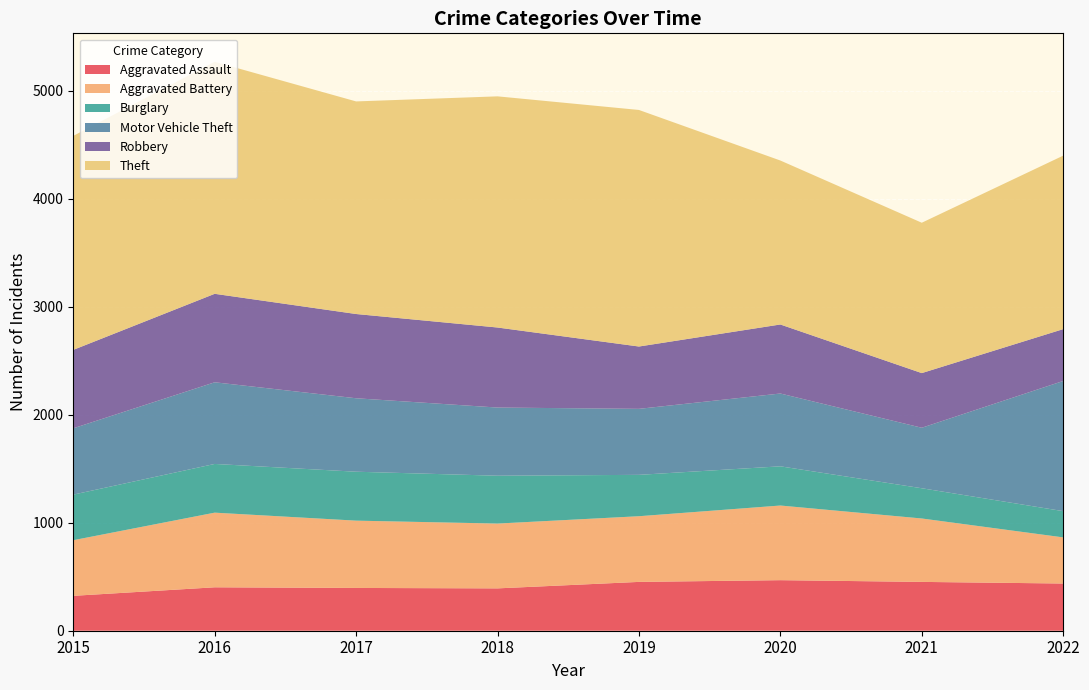

Reading left to right, extract all data points from this chart.

Aggravated Assault: 2015=323	2016=402	2017=396	2018=392	2019=452	2020=468	2021=452	2022=437
Aggravated Battery: 2015=515	2016=691	2017=623	2018=600	2019=608	2020=691	2021=587	2022=427
Burglary: 2015=422	2016=451	2017=453	2018=443	2019=383	2020=363	2021=280	2022=243
Motor Vehicle Theft: 2015=614	2016=756	2017=680	2018=631	2019=611	2020=674	2021=560	2022=1205
Robbery: 2015=726	2016=819	2017=780	2018=741	2019=577	2020=639	2021=506	2022=480
Theft: 2015=1981	2016=2148	2017=1968	2018=2140	2019=2190	2020=1518	2021=1392	2022=1606